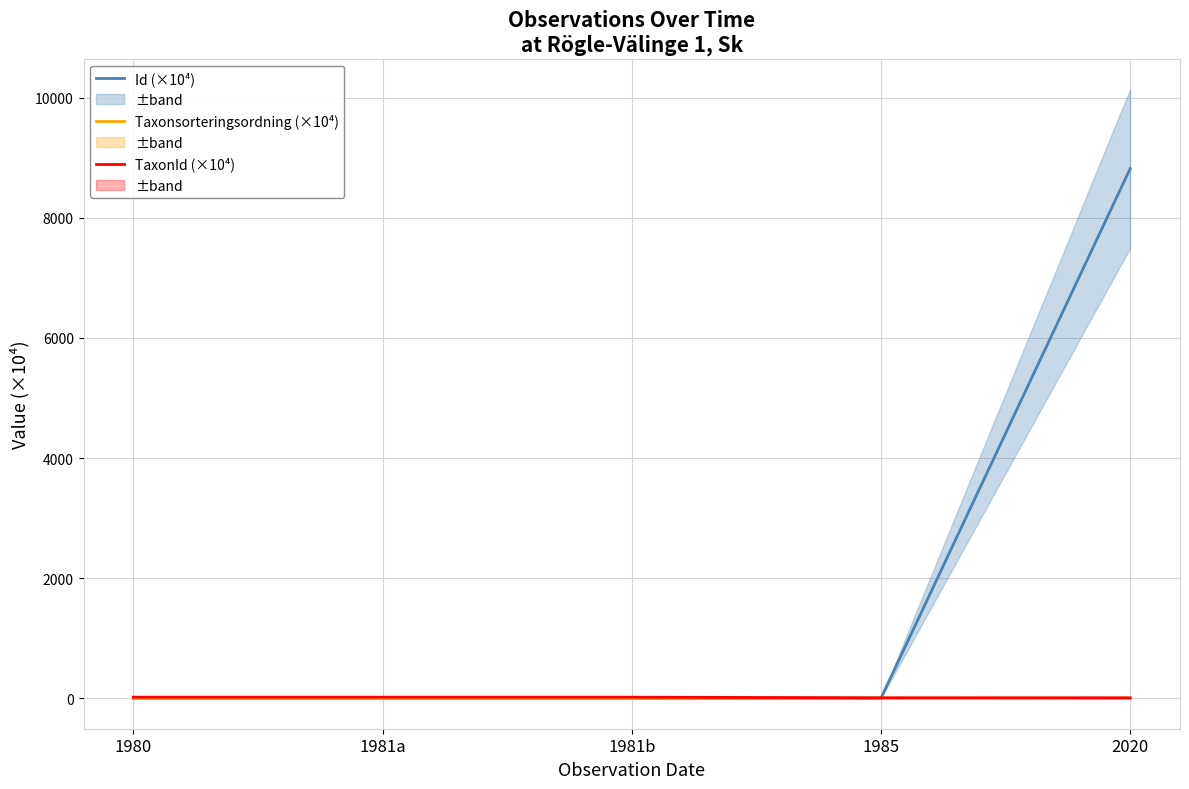

What is the difference between the Id (×10⁴) values at 1981a and 2020?

8813.0